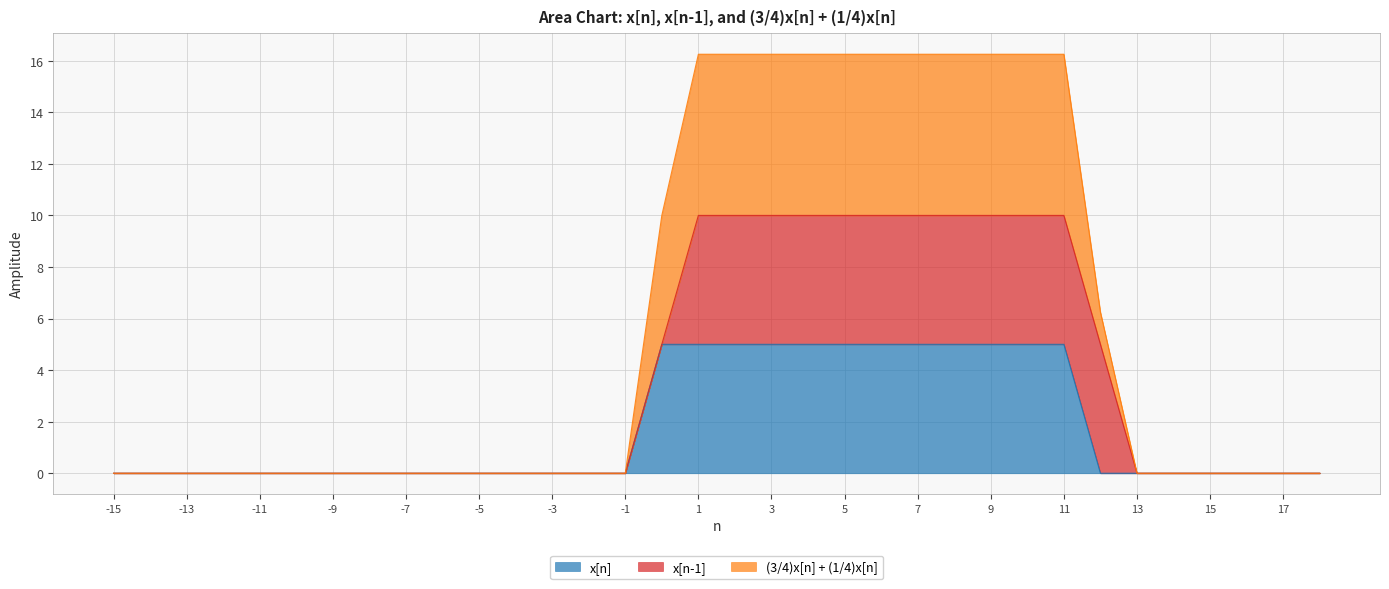

What is the highest value of the x[n] series?

5.0